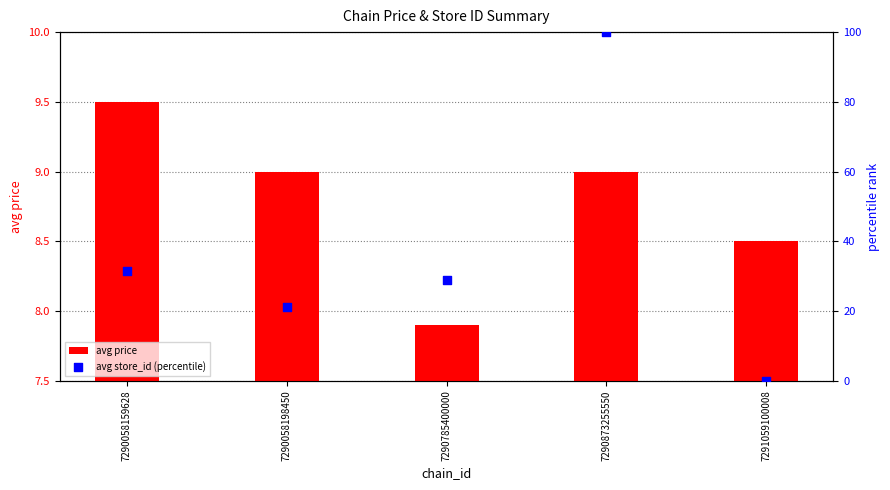

Which series has the largest total across all categories?

avg store_id (percentile)